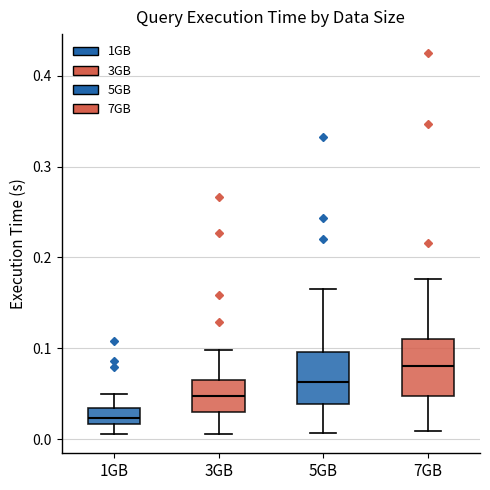

Reading left to right, transcribe this box plot: for each box, give where its median line is, the range the box spans, and where its two whiskers end, as read against the y-axis. The values are not printed on the chart, so give them approximately, as read against the axis.

1GB: median 0.02 (inside the box), box 0.02 to 0.03, whiskers 0.01 to 0.05
3GB: median 0.05, box 0.03 to 0.07, whiskers 0.01 to 0.10
5GB: median 0.06, box 0.04 to 0.10, whiskers 0.01 to 0.17
7GB: median 0.08, box 0.05 to 0.11, whiskers 0.01 to 0.18